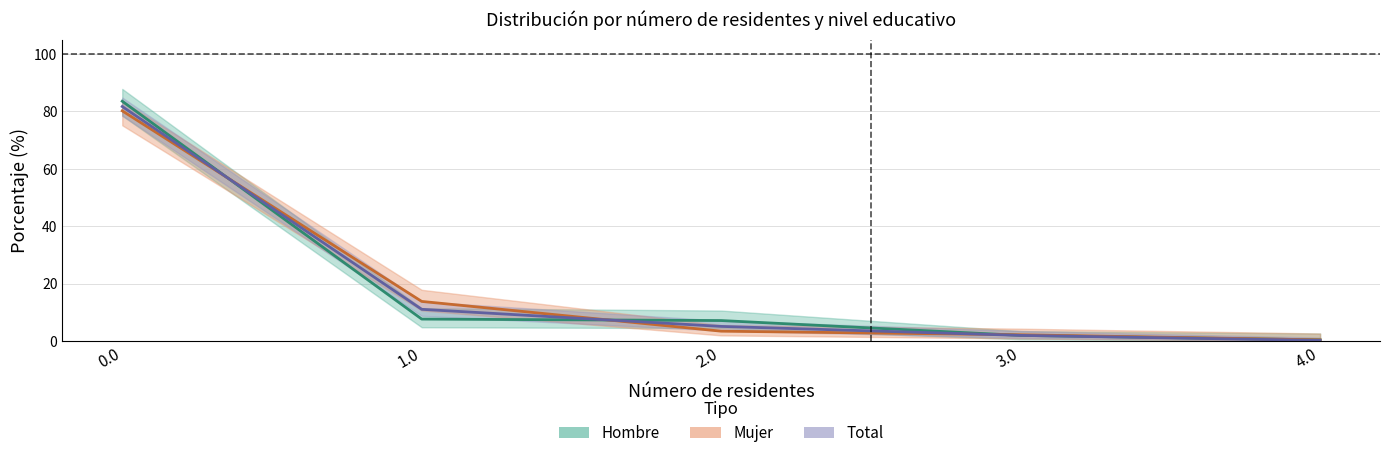

The Mujer (Estimate based on partial data) series shows 0.6 at 4.0. True or false?

False